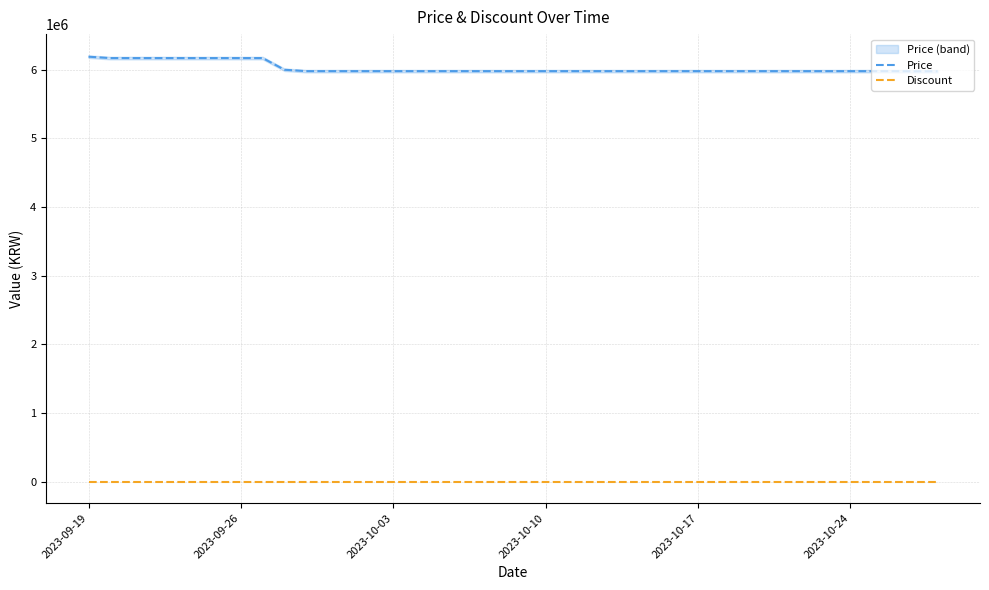

How many data points does each series have?

40